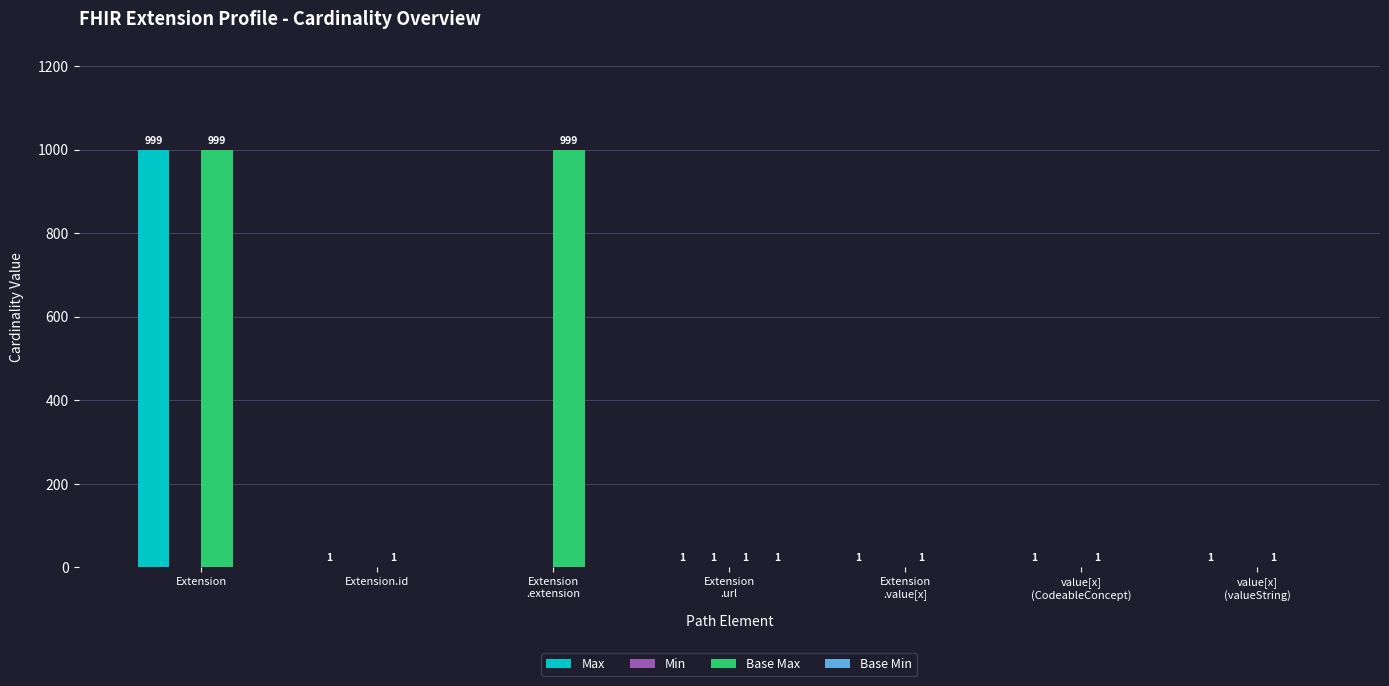

Where does the Max series first go above 1?

Extension